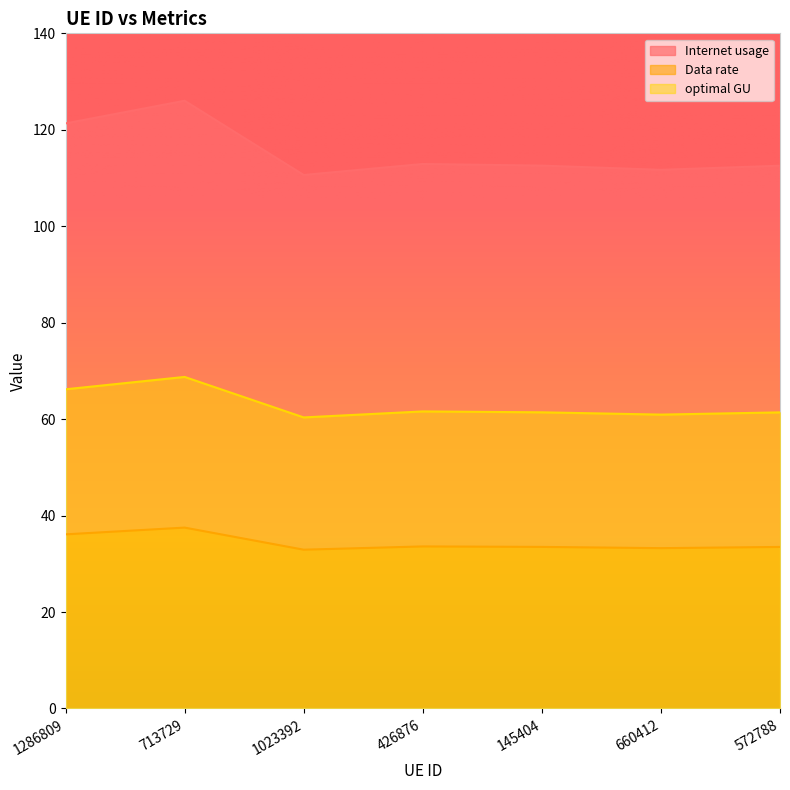

Reading left to right, extract all data points from this chart.

Internet usage: 121.3	126.0	110.6	112.9	112.6	111.7	112.5
Data rate: 36.1	37.5	32.9	33.6	33.5	33.2	33.5
optimal GU: 66.2	68.8	60.4	61.6	61.4	60.9	61.4